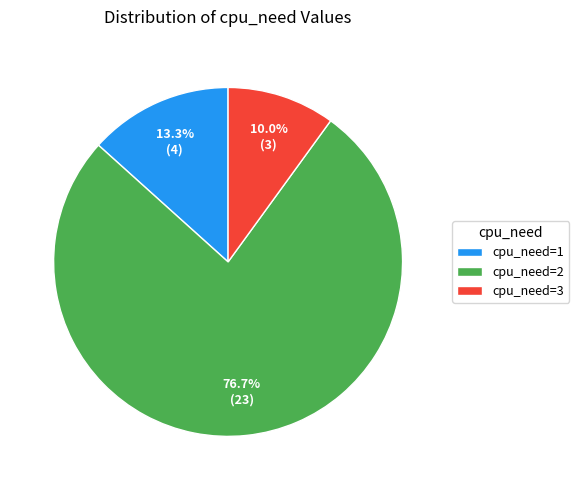

Combined, what portion of the pie is cpu_need=1 and cpu_need=3?

23.3%